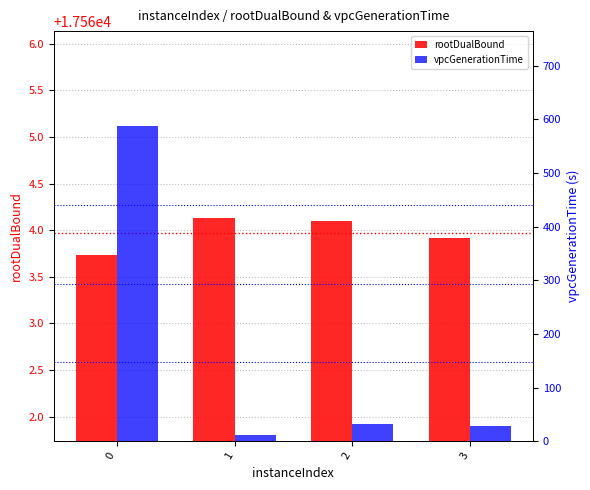

At how many categories does at least one series exceed 4193?

4